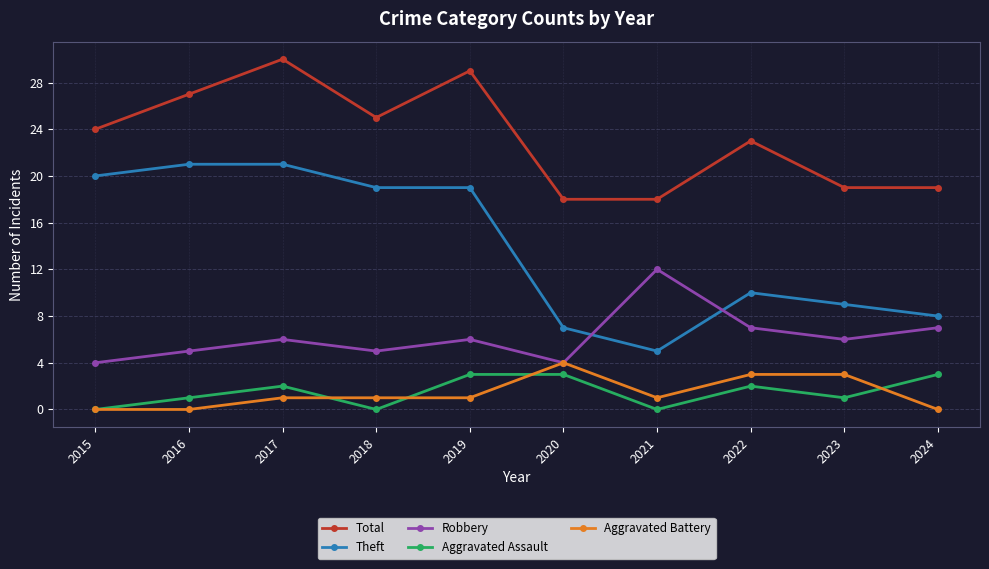

True or false: Total has a value of 5 at 2015.

False